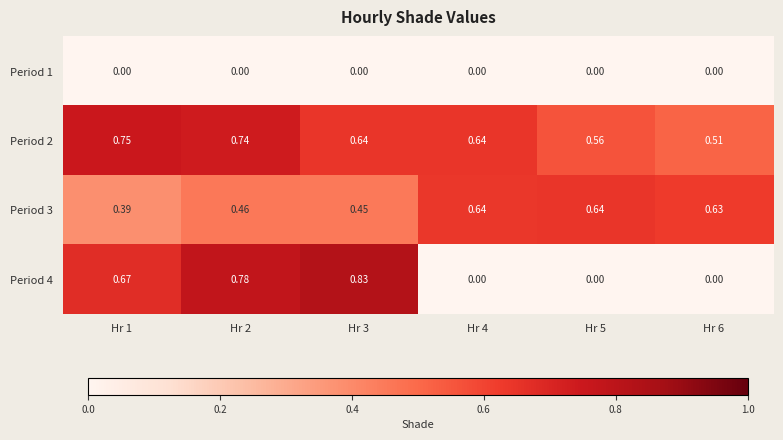

Is the value of Period 2 at Hr 4 greater than the value of Period 4 at Hr 1?

No